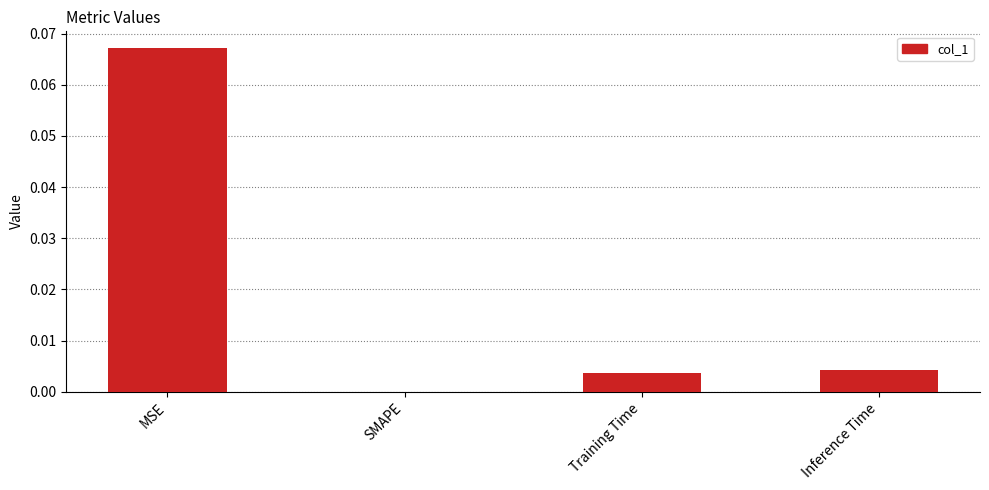

The value at SMAPE is 0.0. True or false?

True